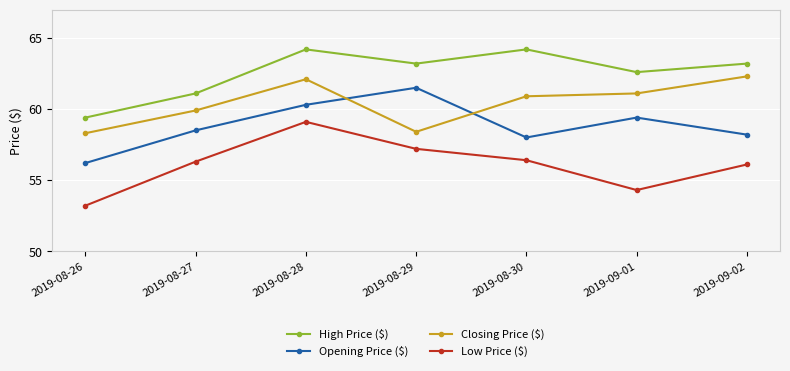

True or false: Closing Price ($) and Low Price ($) intersect in this chart.

False